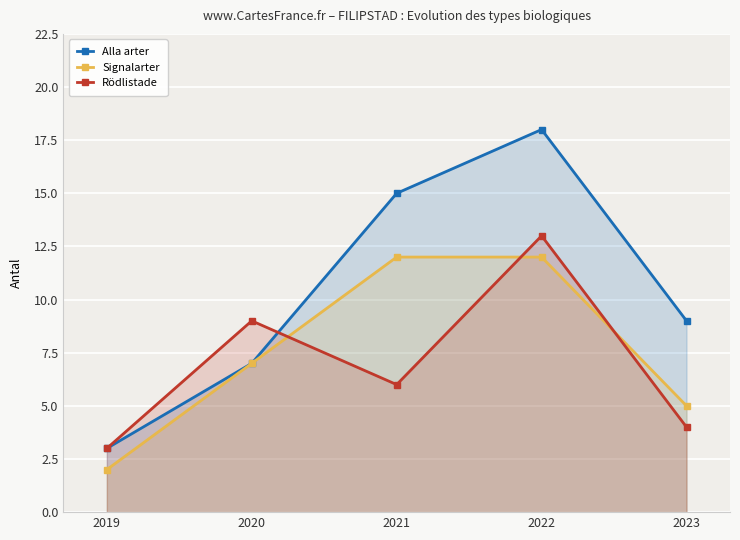

What is the difference between the maximum and second lowest values in the Rödlistade series?

9